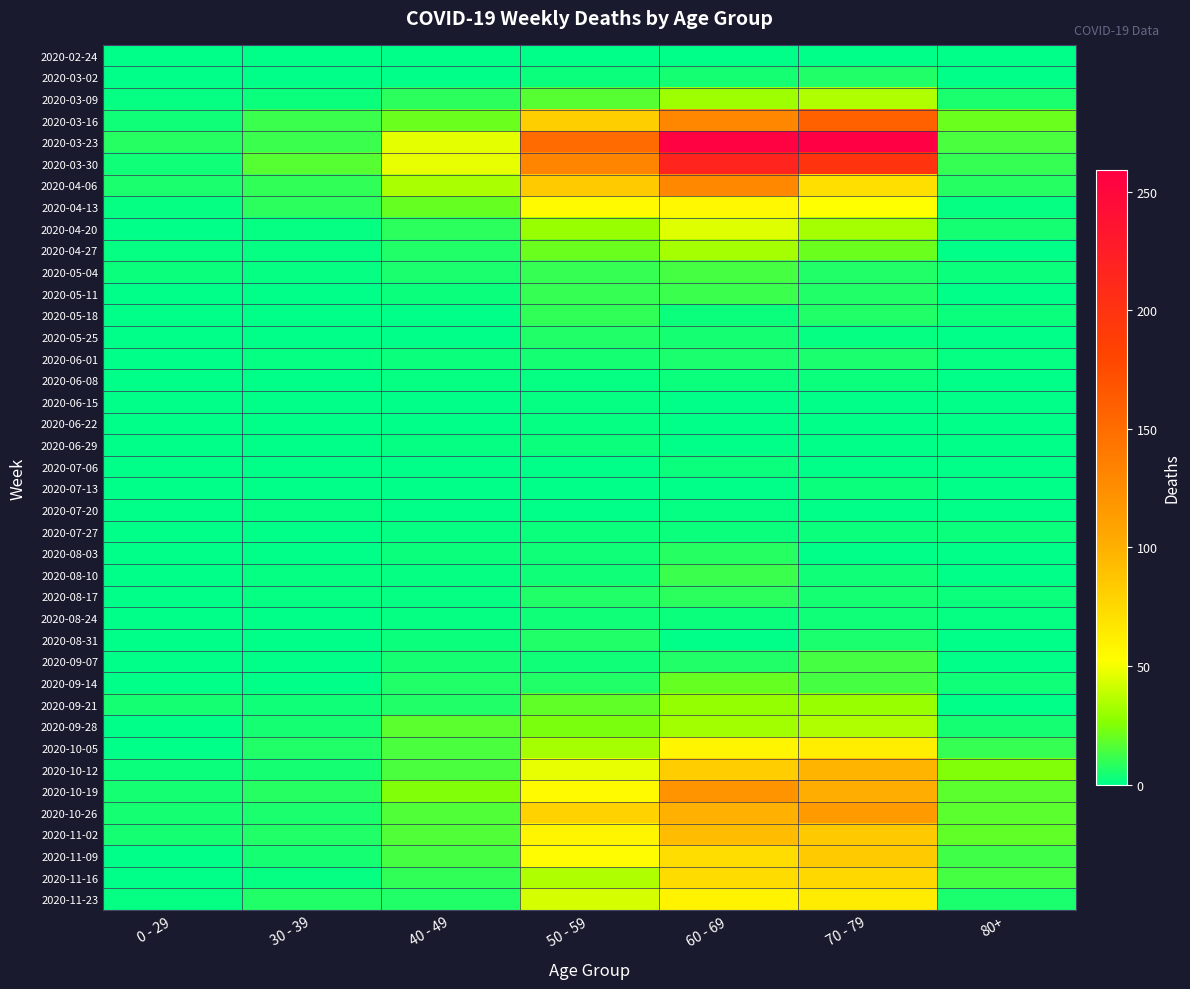

Count the number of categories in the chart.

7